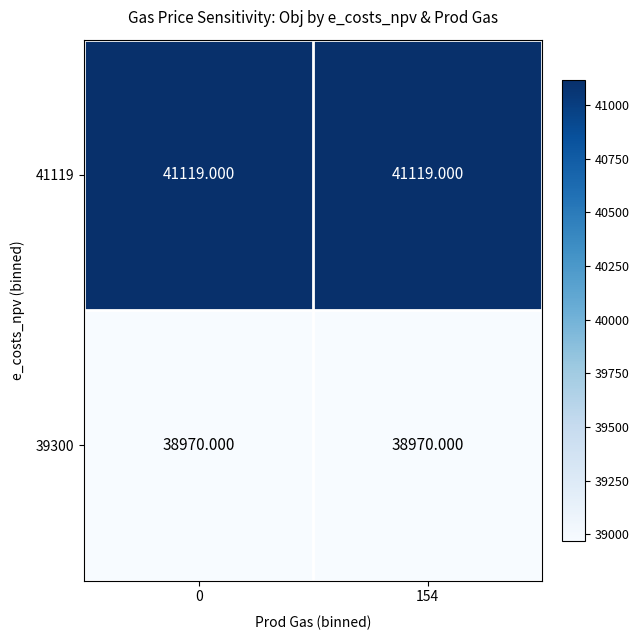

At 0, list the series in order from largest to smallest.

41119, 39300